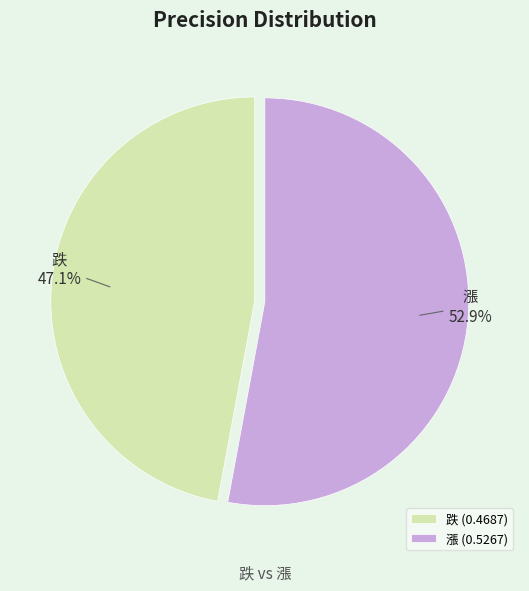

Rank the categories by value from lowest to highest.

跌, 漲